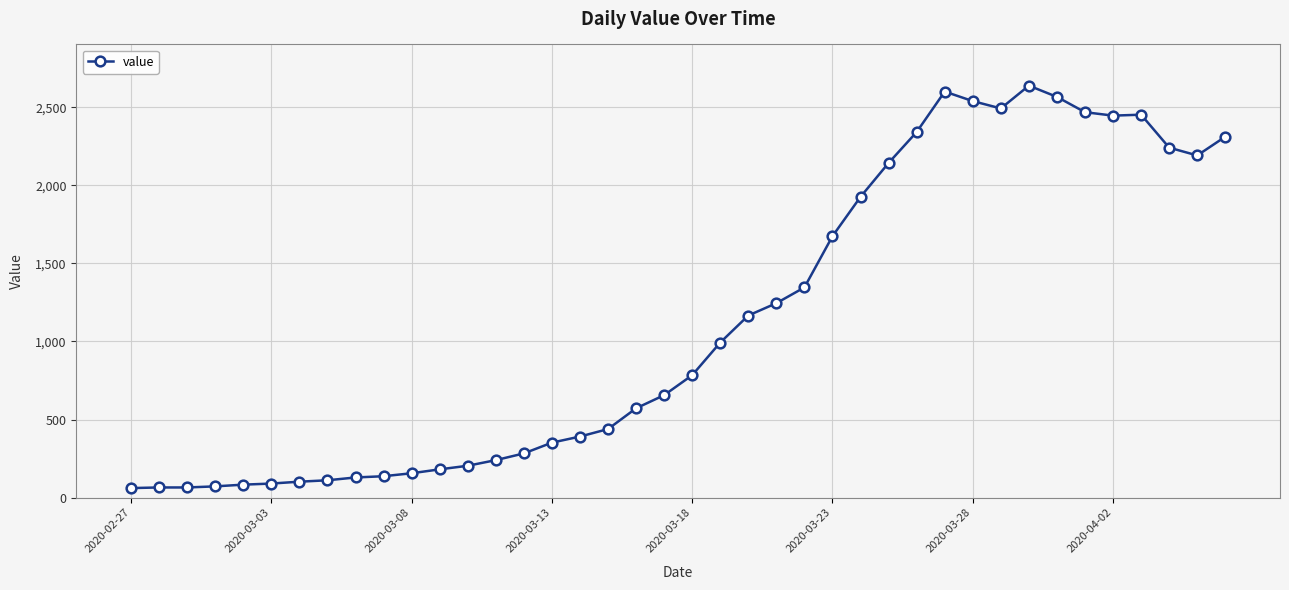

True or false: there are more than 1 points higher than both neighbors.

True